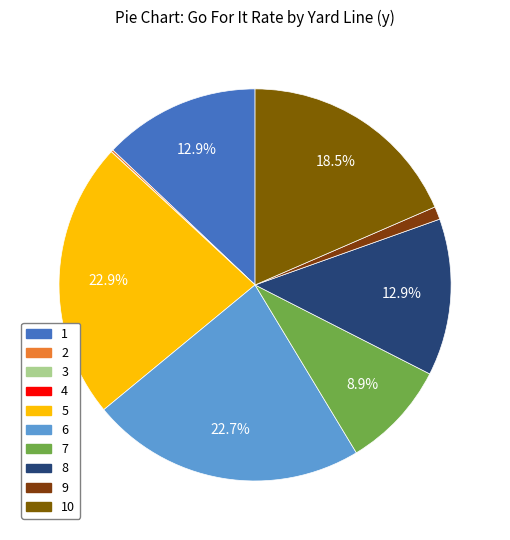

To the nearest percent, what is the difference between the largest and smallest slice percentages?

23%